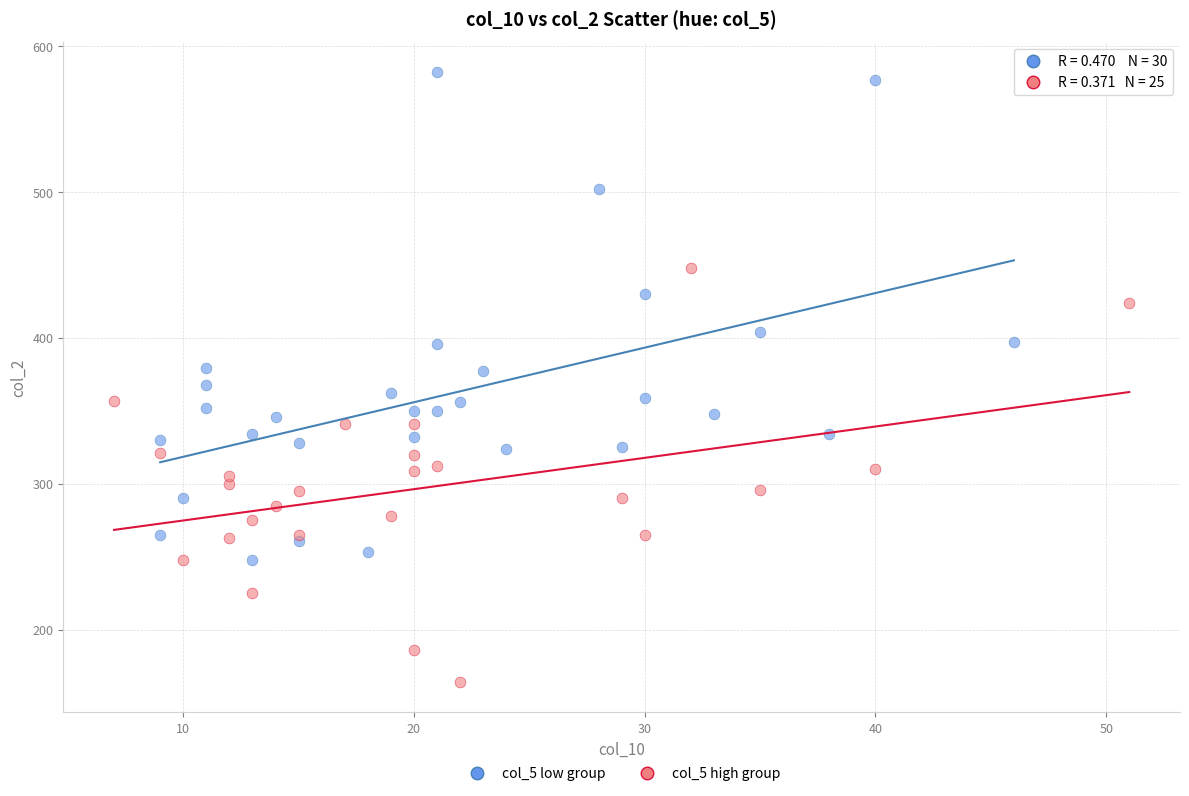

Which series contains the highest Y value?

col_5 low group